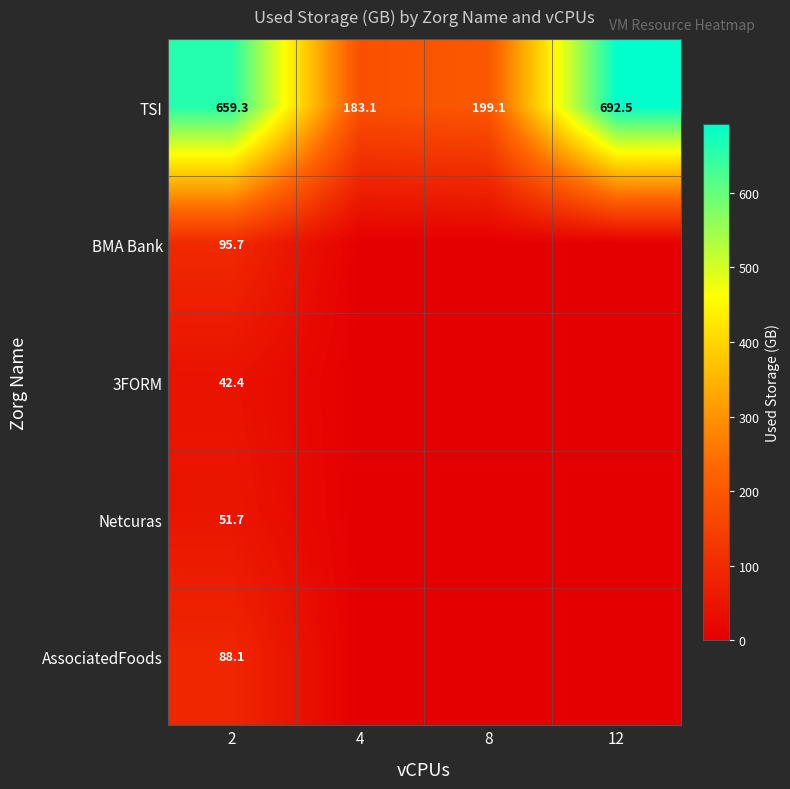

What is the maximum value for TSI?

692.5